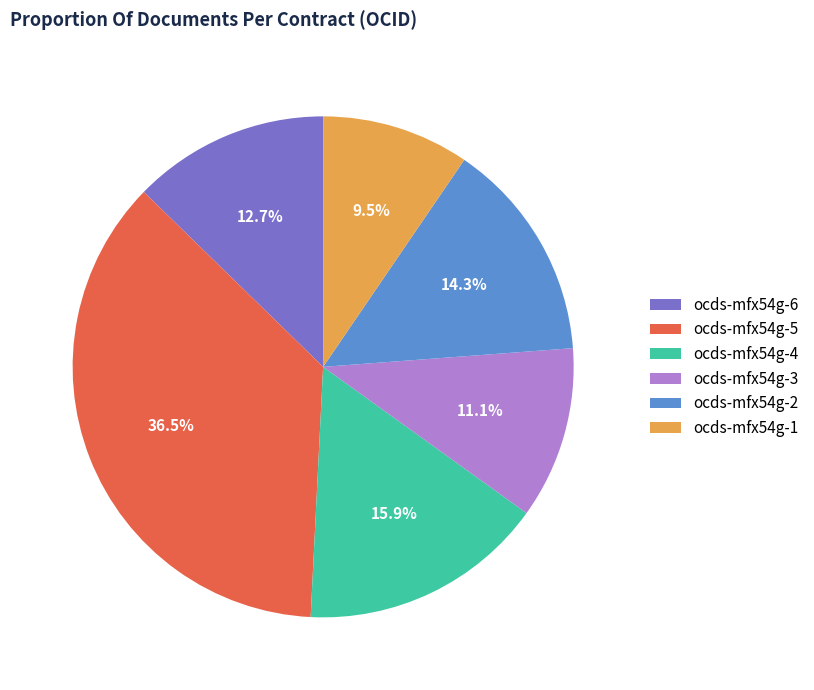

Count the number of slices in the pie.

6